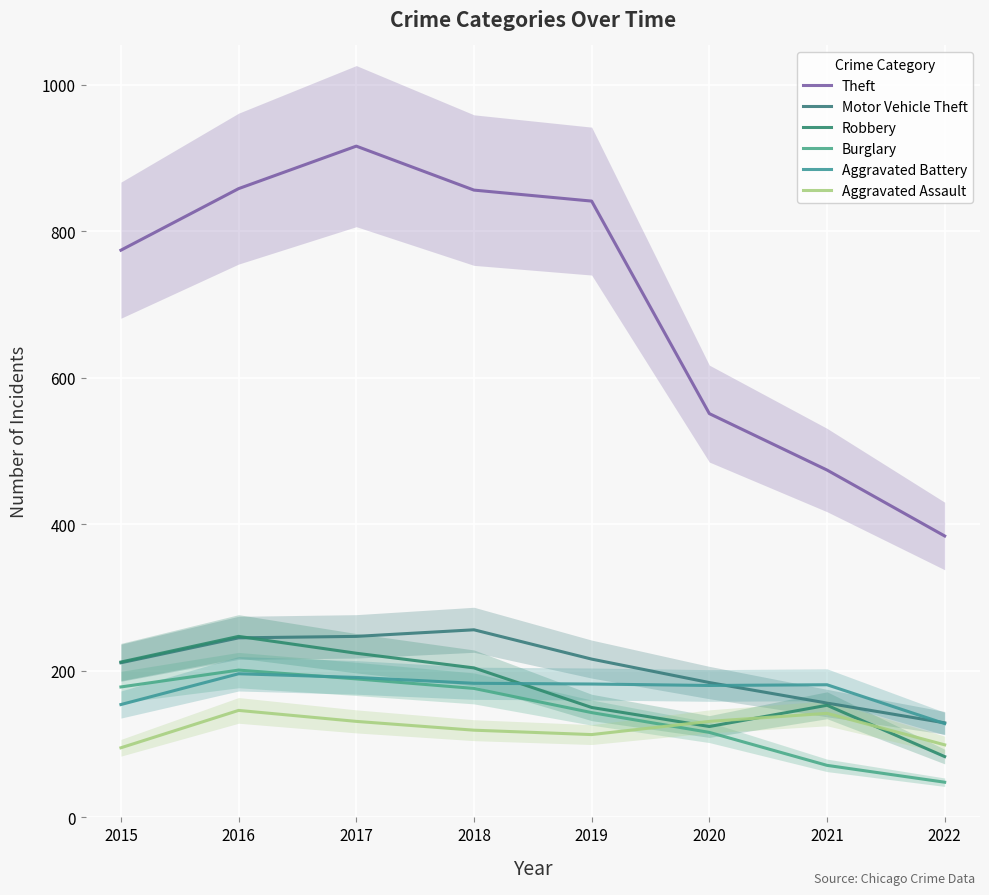

Rank the series at 2017 from lowest to highest value.

Aggravated Assault, Burglary, Aggravated Battery, Robbery, Motor Vehicle Theft, Theft